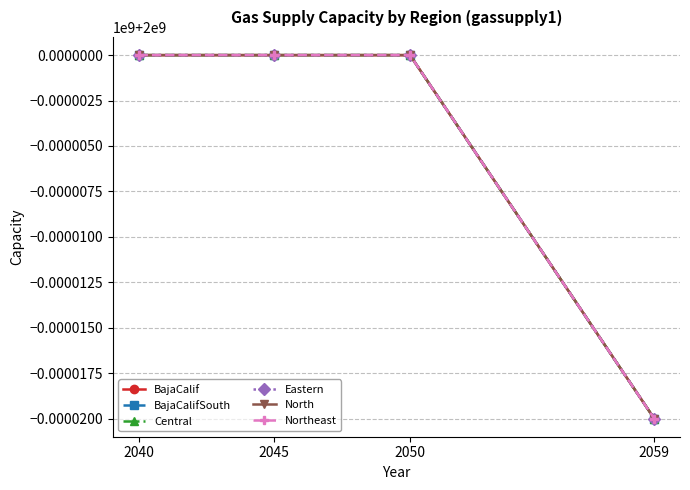

Is it true that North equals 2000000000 at 2050?

True